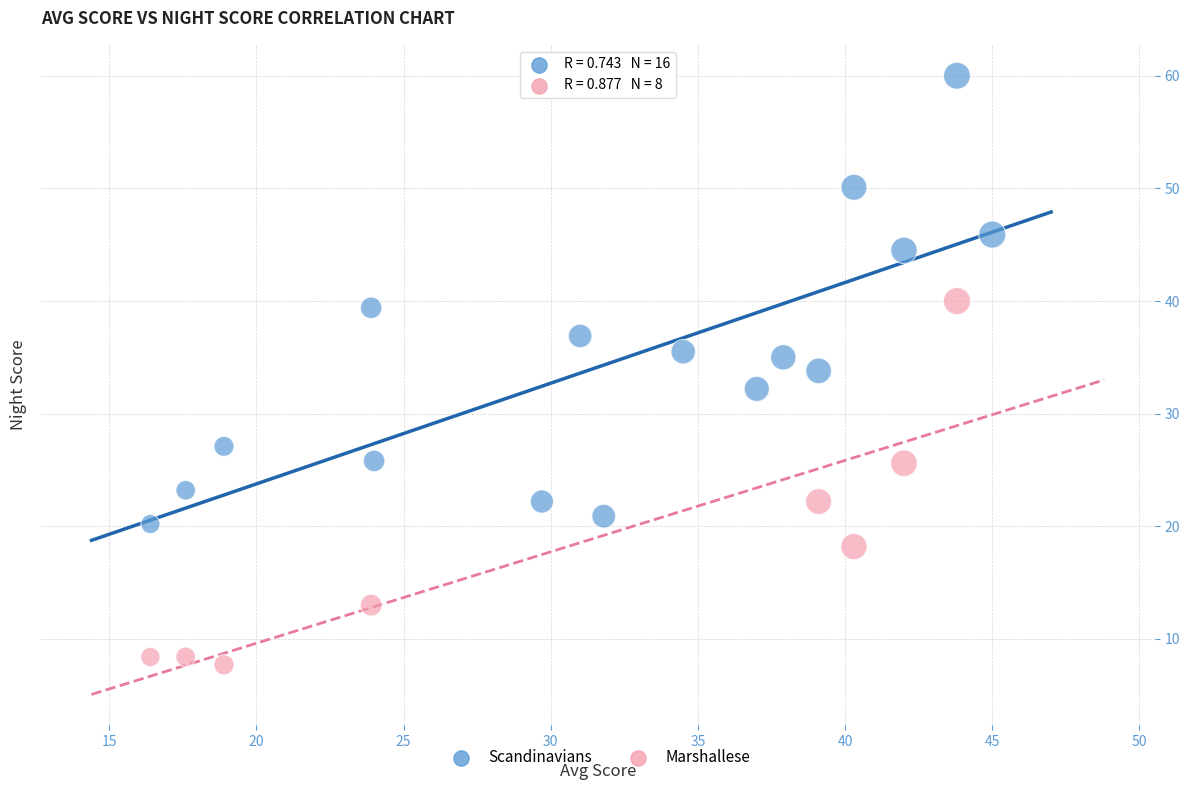

Which series contains the highest Y value?

Scandinavians